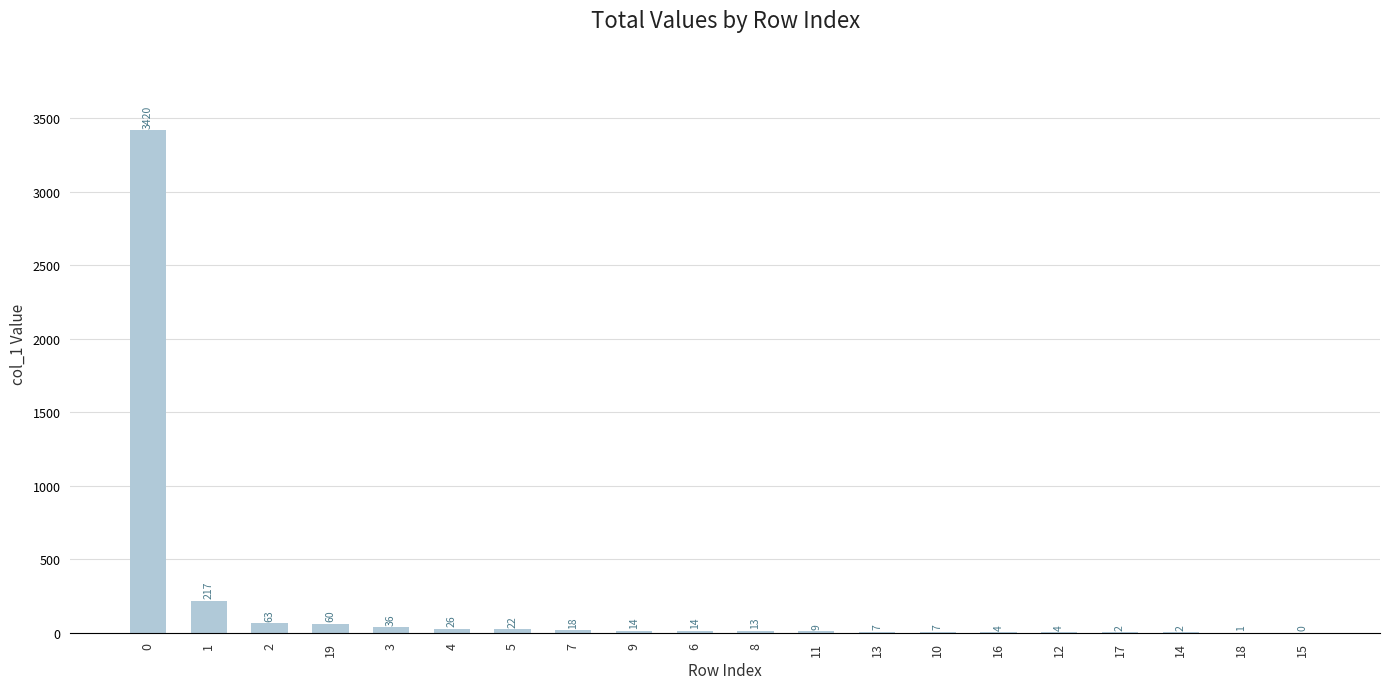

What is the greatest value displayed?

3420